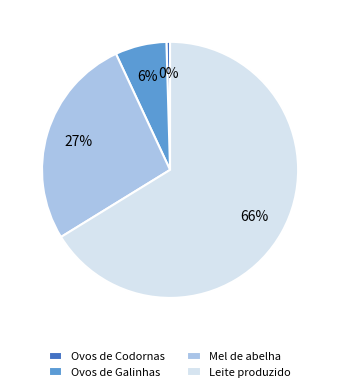

To the nearest percent, what percentage of the pie is Mel de abelha?

27%